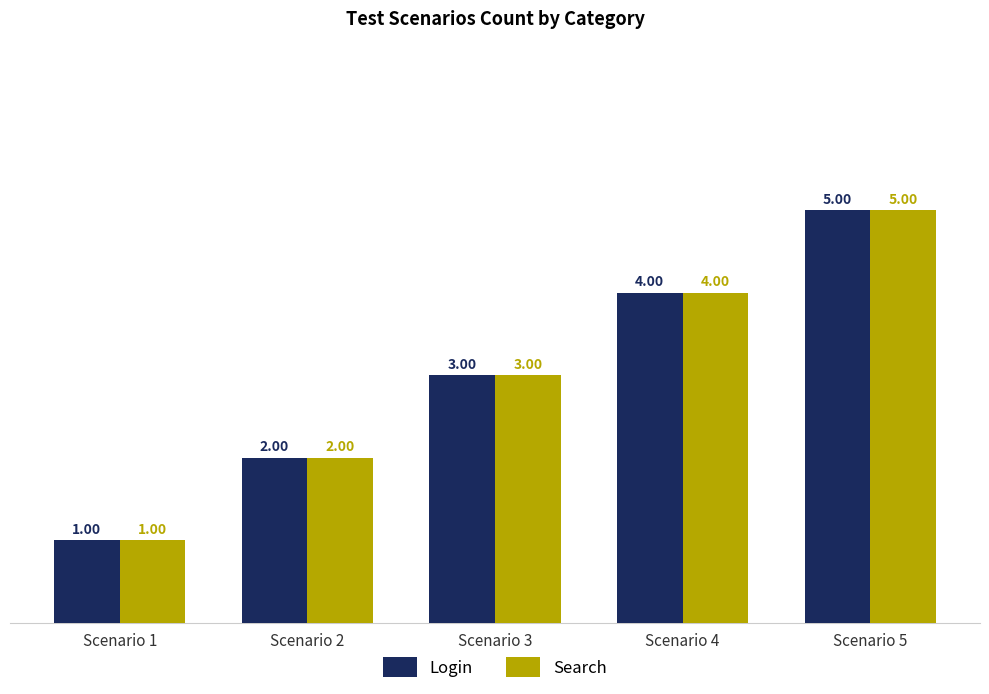

What is the total value across all series at Scenario 4?

8